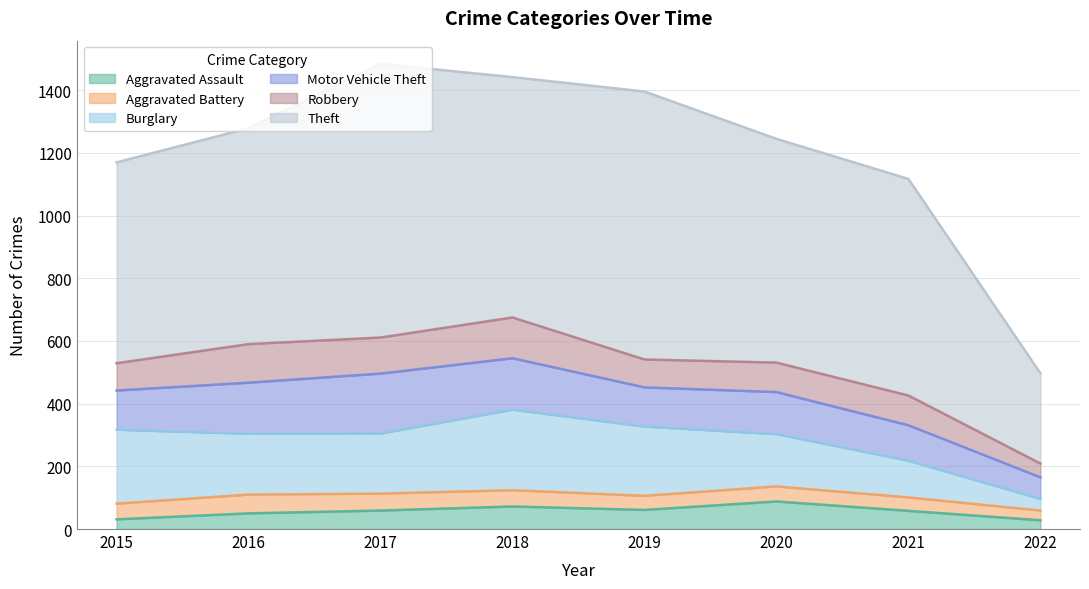

What is the sum of all Motor Vehicle Theft values?

1084